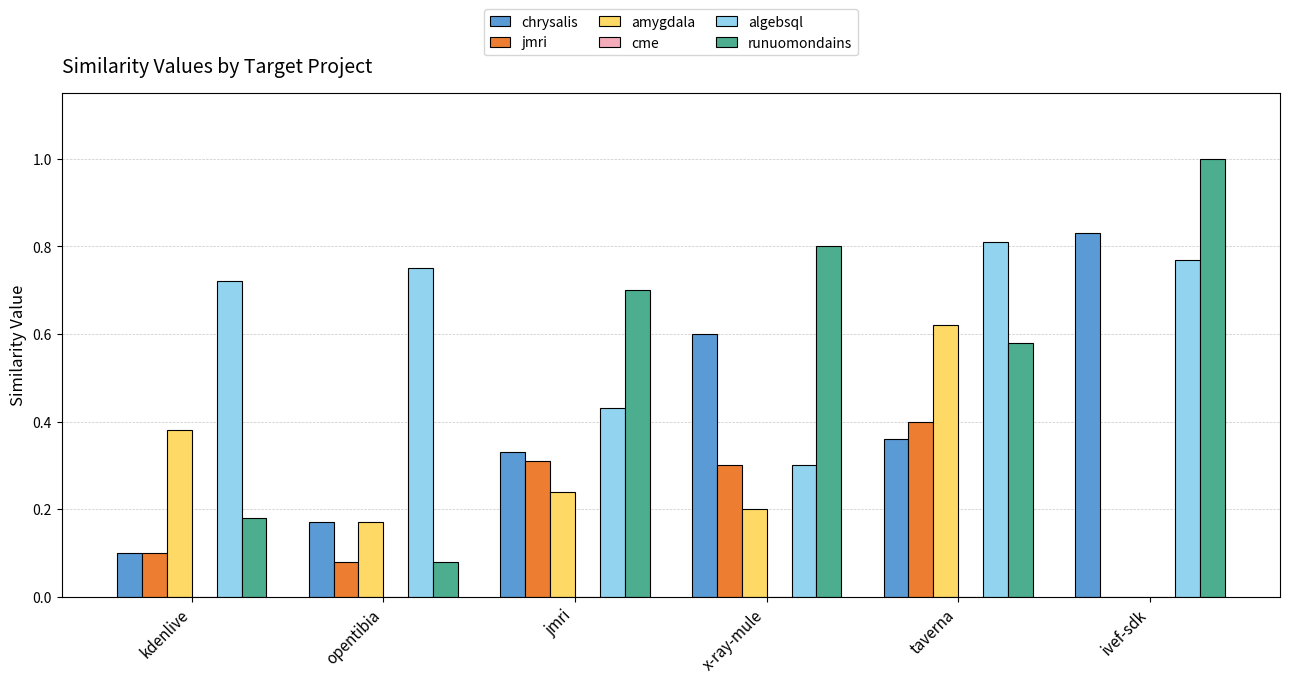

What is the total value across all series at jmri?

2.0